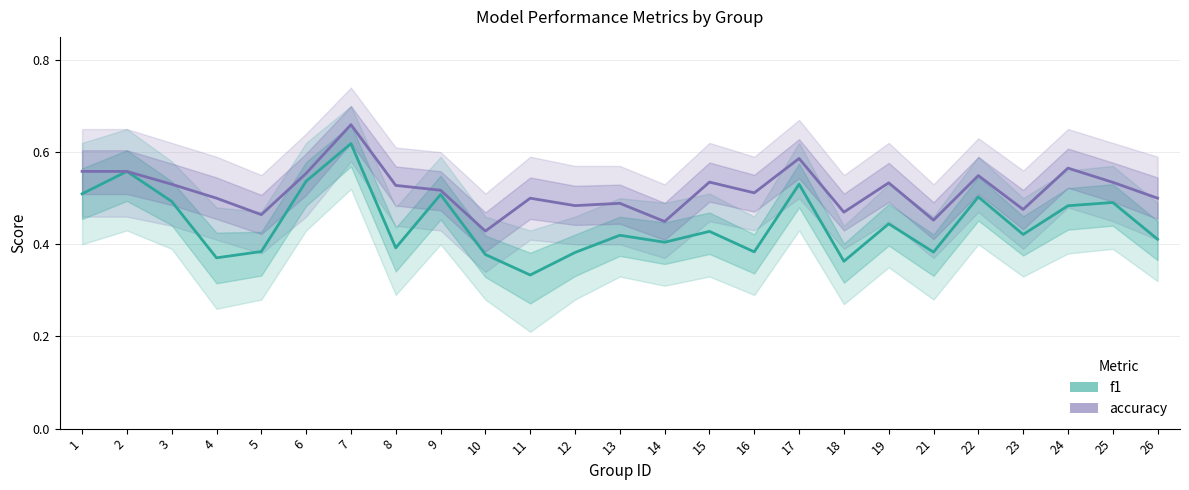

What is the total value across all series at 18?

0.8